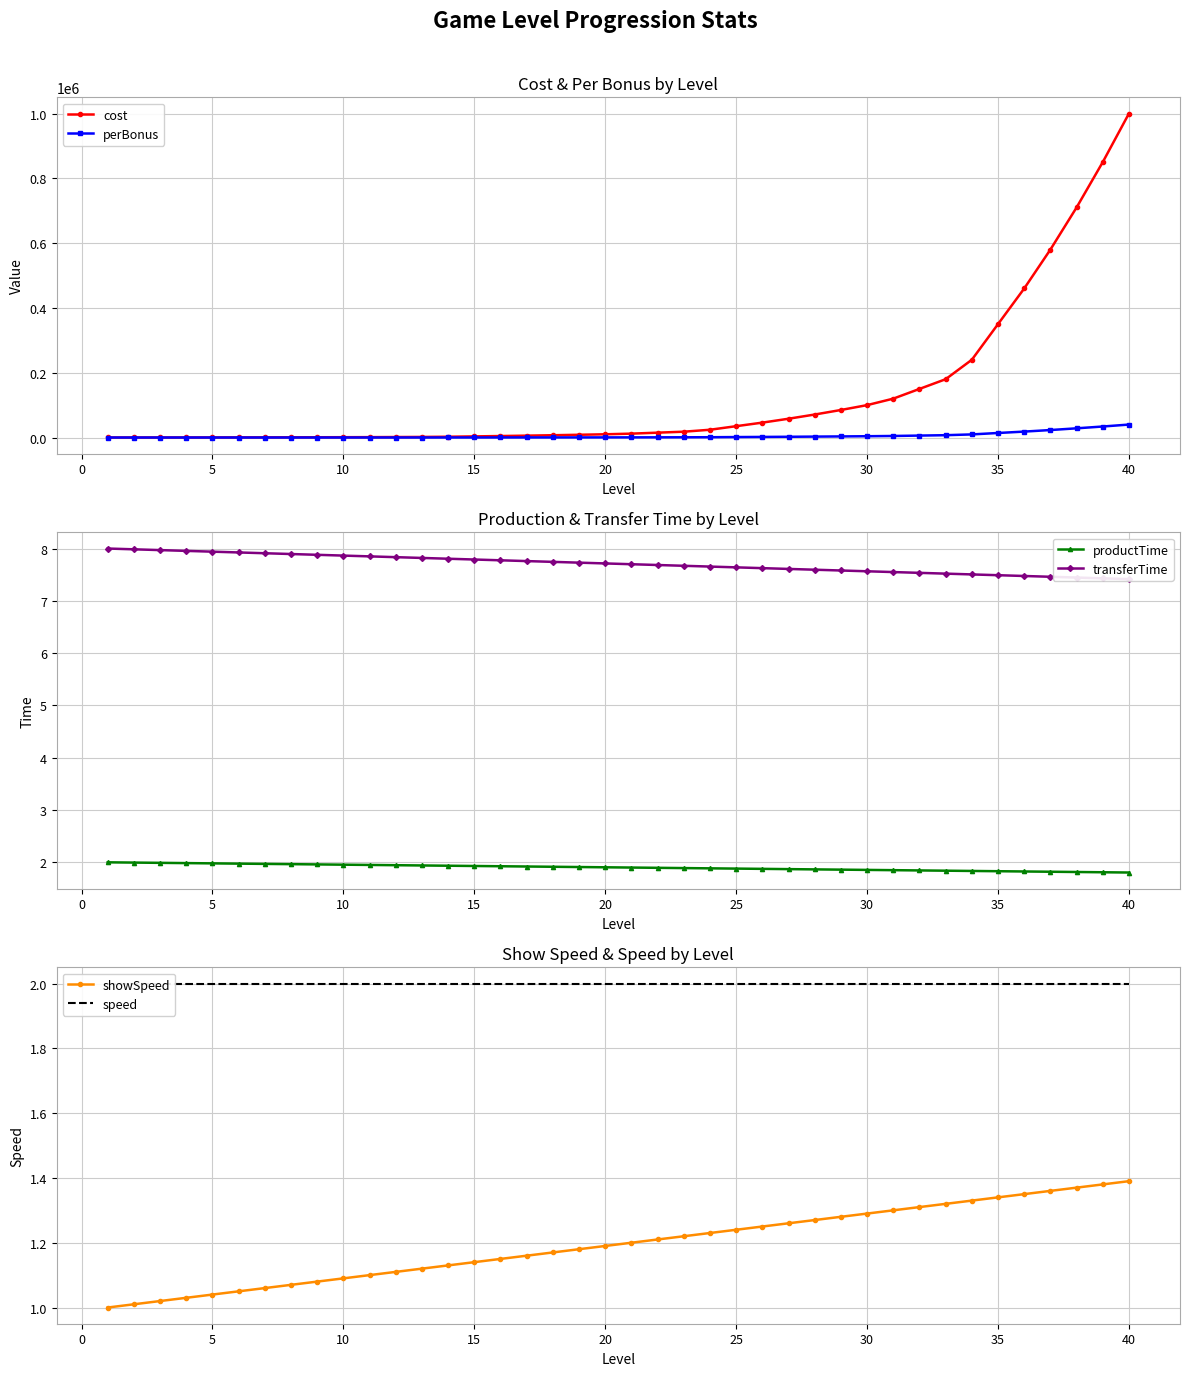

The productTime series shows 1.9 at 30. True or false?

True